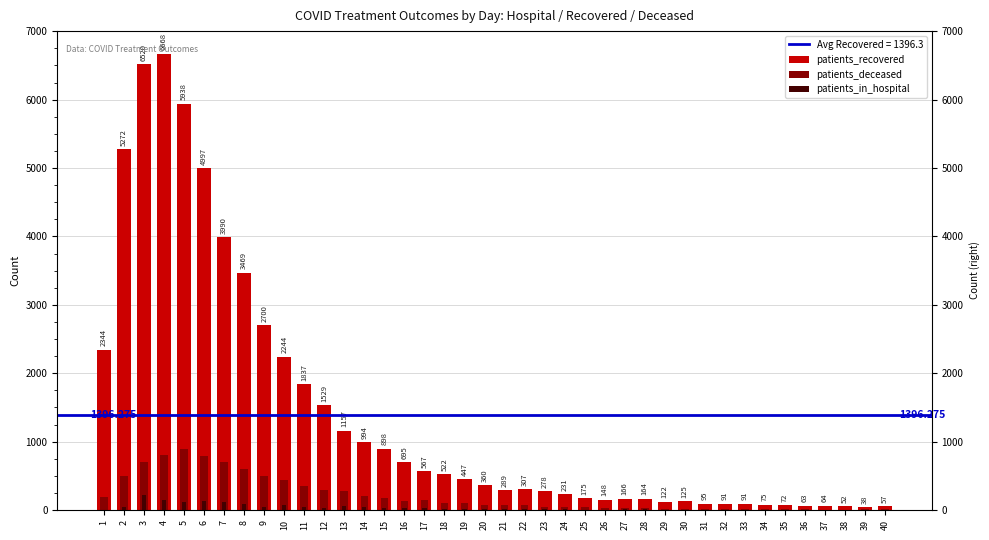

What is the greatest value displayed?

6668